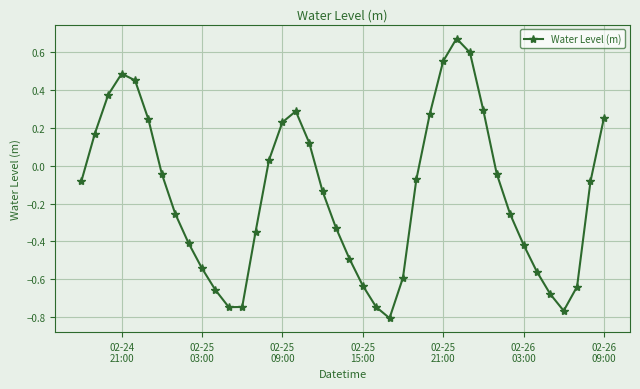

True or false: the data has more than 1 interior local peaks.

True